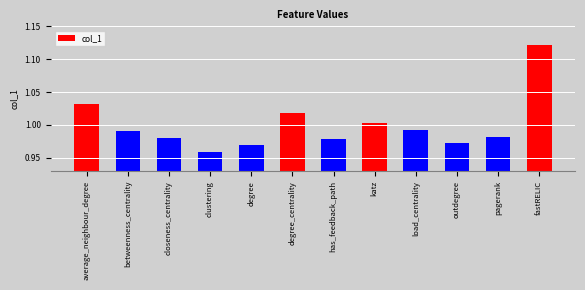

True or false: the data shows 0.4 at has_feedback_path.

False